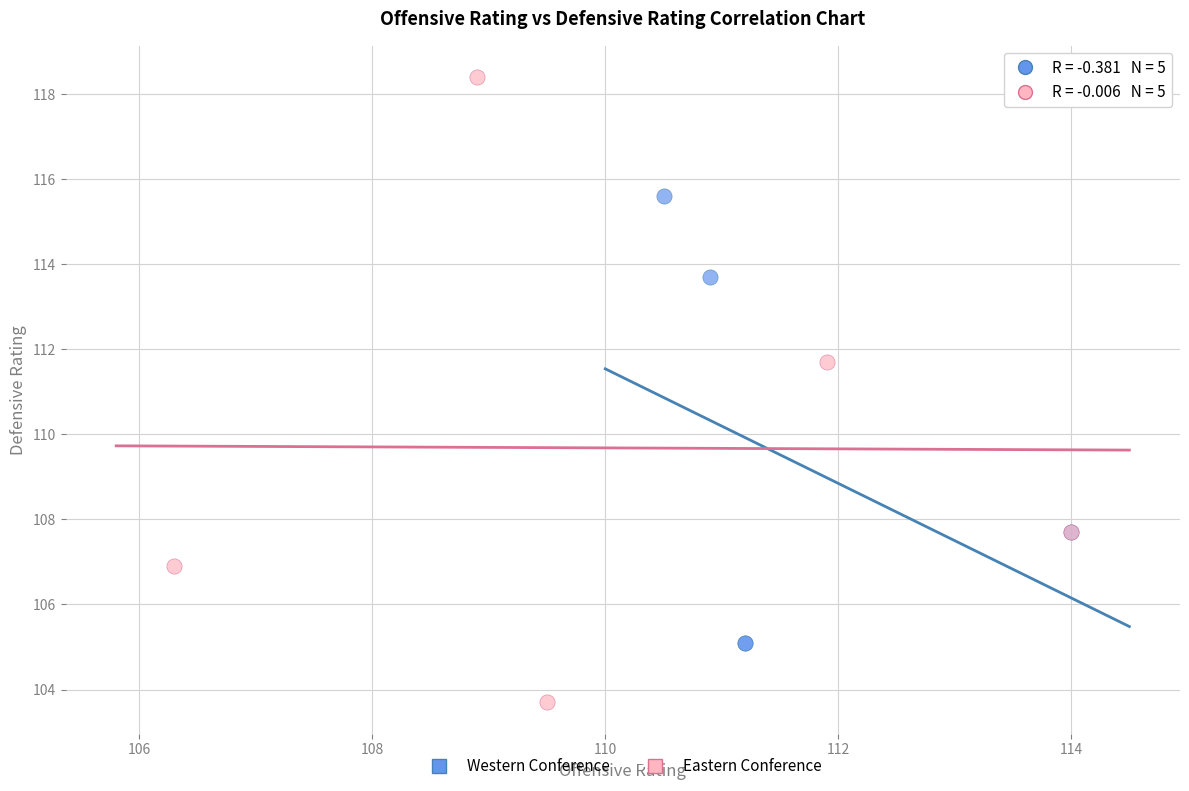

Which series has the largest Y range (max minus min)?

Eastern Conference